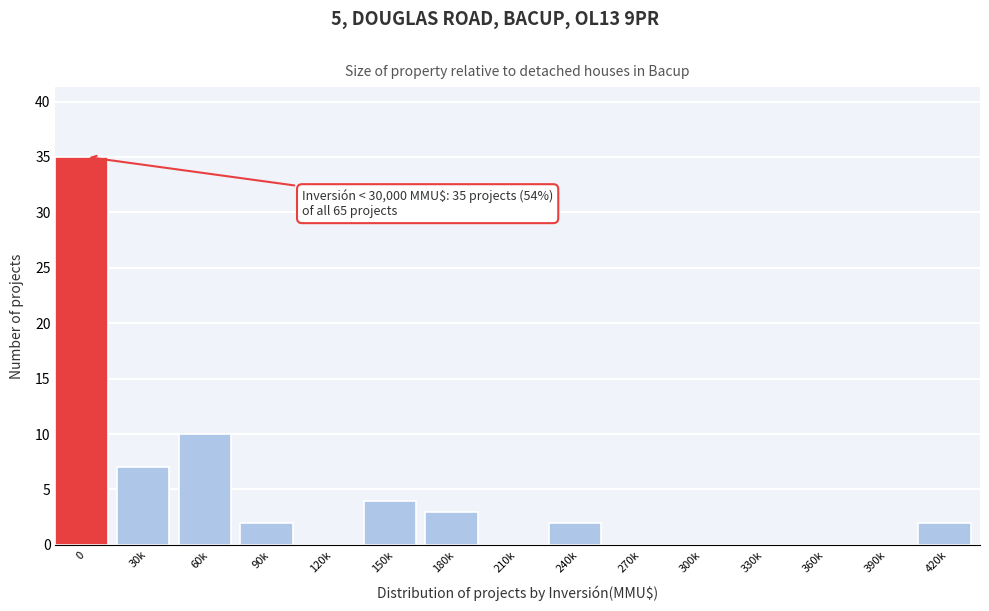

Reading right to left, extract all data points from this chart.

420k=2	390k=0	360k=0	330k=0	300k=0	270k=0	240k=2	210k=0	180k=3	150k=4	120k=0	90k=2	60k=10	30k=7	0=35